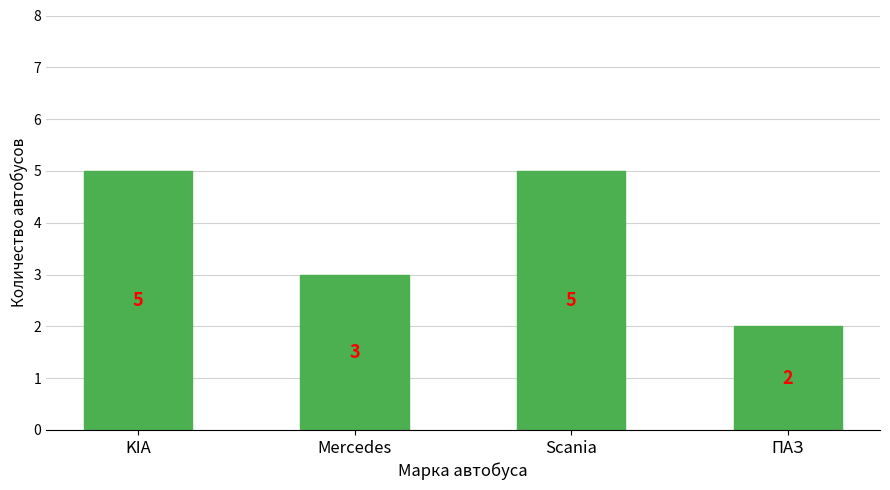

Read the value at KIA.

5